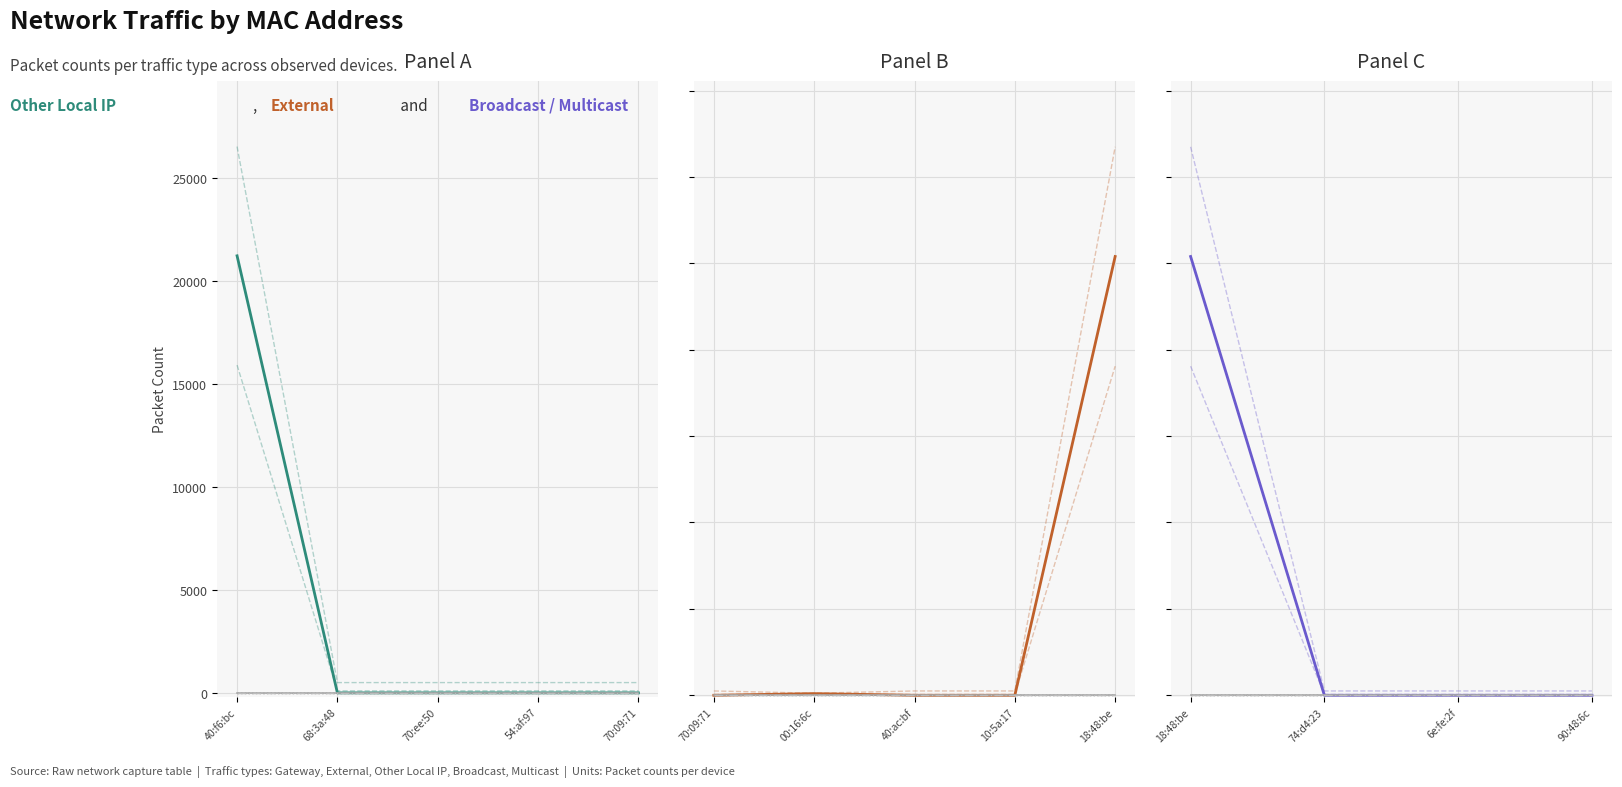

What are all the series names shown in the legend?

Other Local IP, External, Broadcast, Multicast